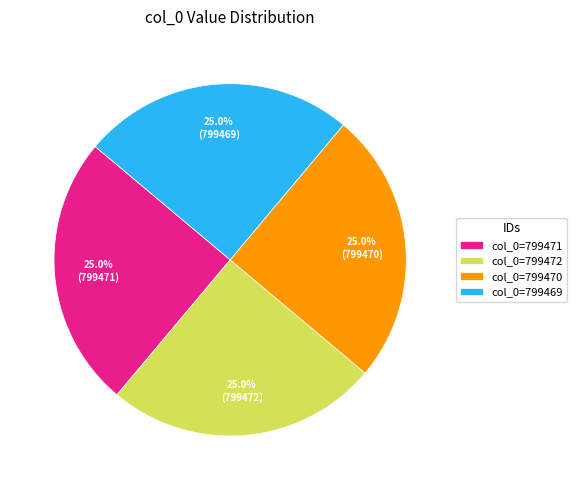

What is the ratio of the value at col_0=799472 to the value at col_0=799469?

1.0